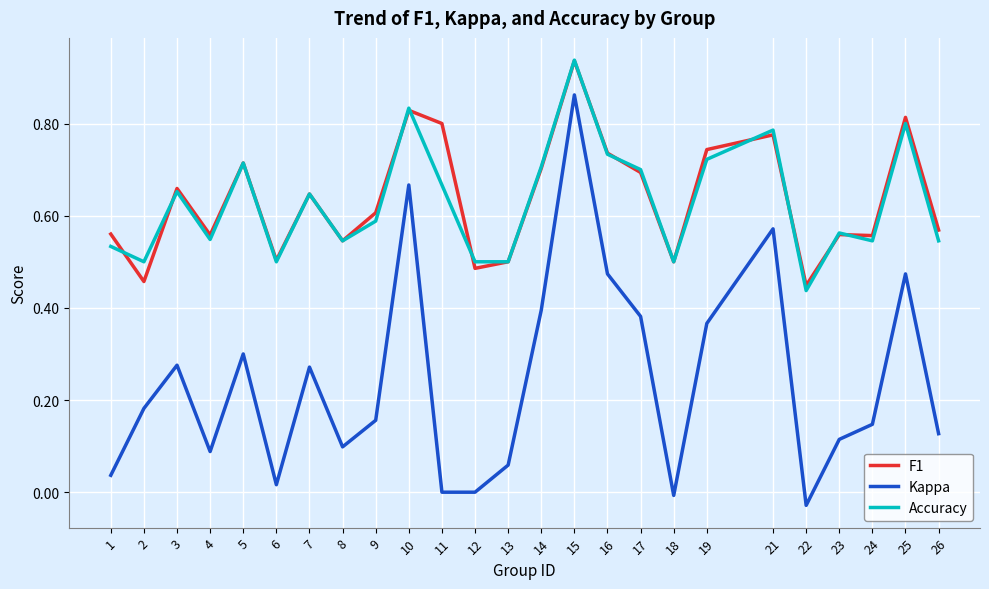

Which category has the highest value across all series?

15